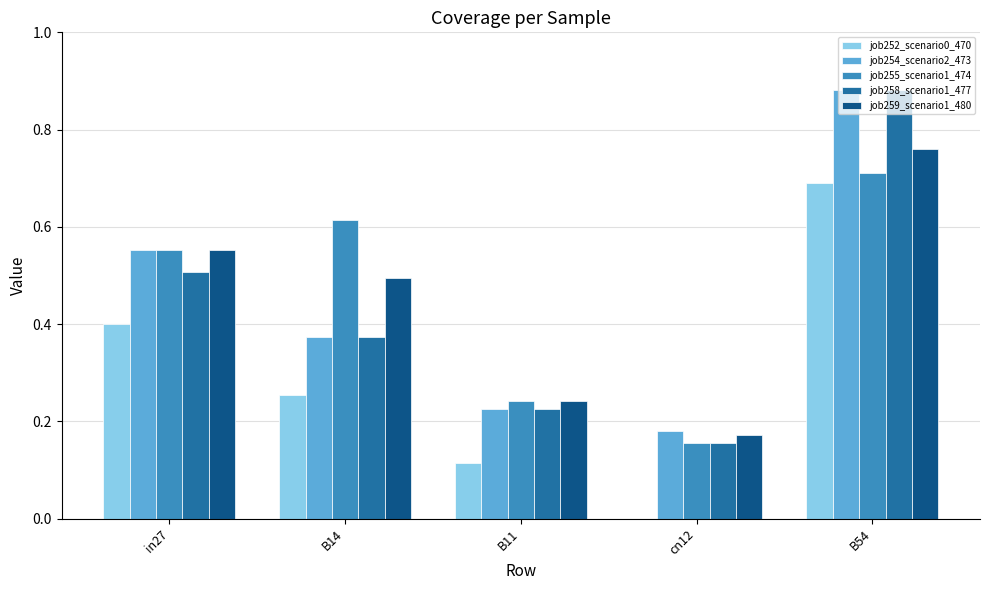

True or false: job254_scenario2_473 has a value of 0.3 at B54.

False